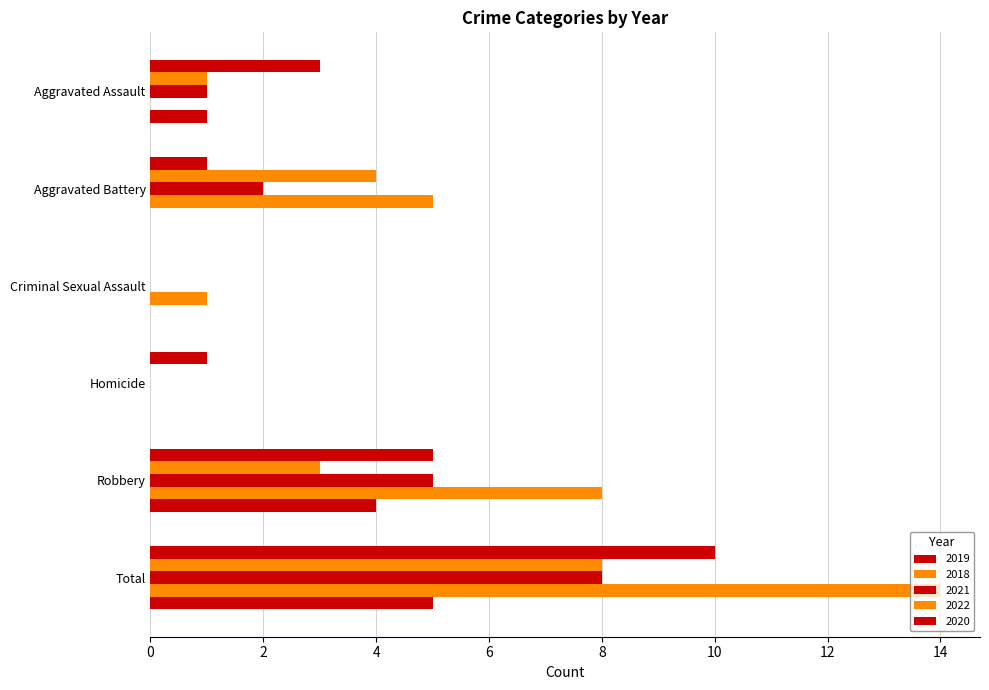

Reading left to right, extract all data points from this chart.

2019: 3	1	0	1	5	10
2018: 1	4	0	0	3	8
2021: 1	2	0	0	5	8
2022: 0	5	1	0	8	14
2020: 1	0	0	0	4	5